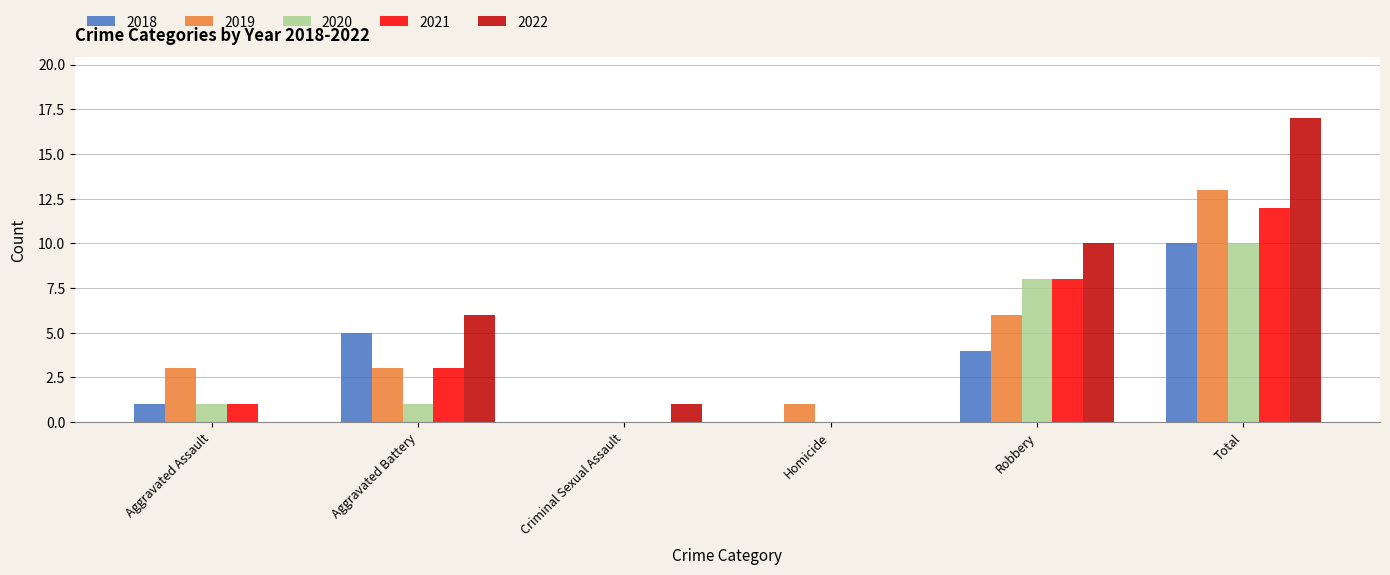

Which series changed the most between Homicide and Robbery?

2022